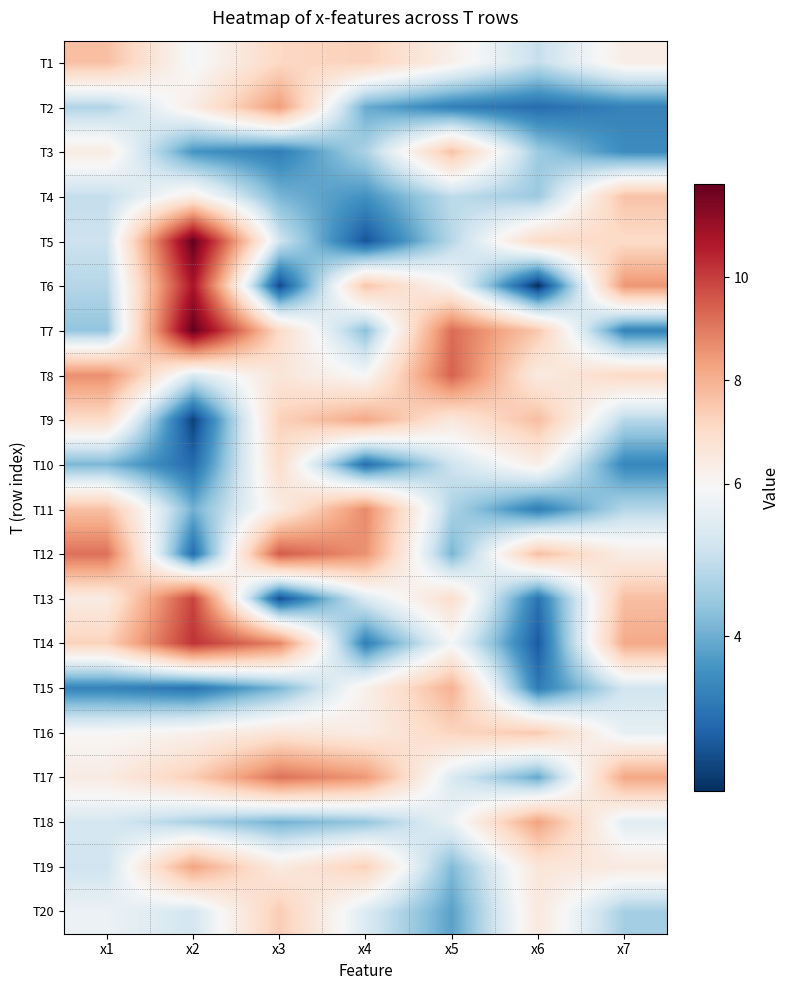

Rank the series at x1 from lowest to highest value.

T15, T10, T7, T2, T6, T4, T5, T19, T18, T20, T16, T3, T17, T13, T9, T14, T11, T1, T8, T12